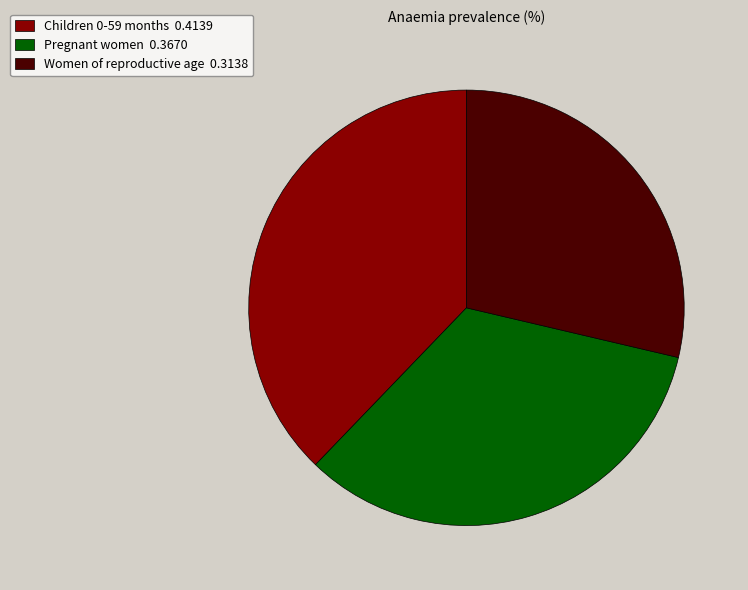

How many slices are in this pie chart?

3